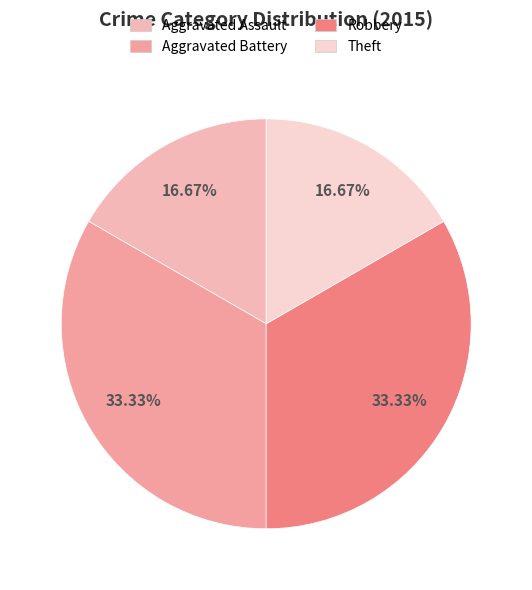

The Theft slice represents 8% of the pie. True or false?

False